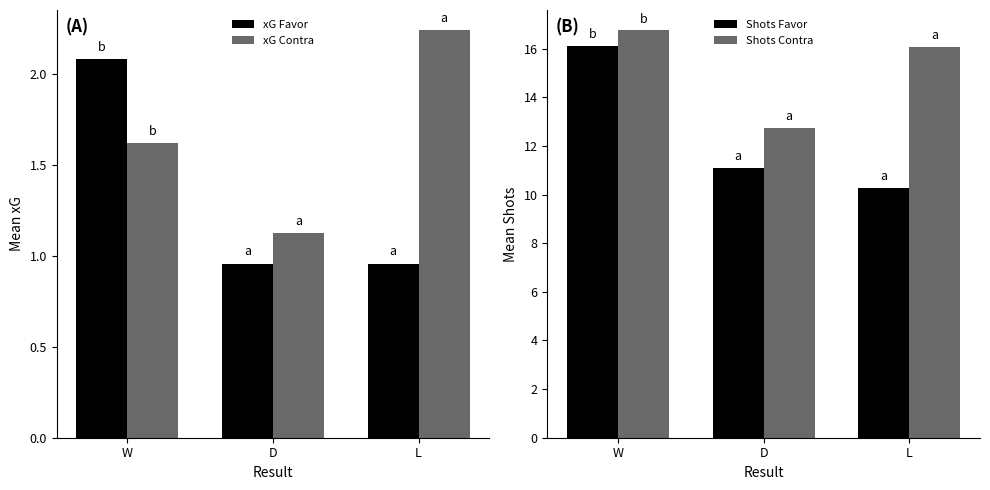

Count the number of categories in the chart.

3